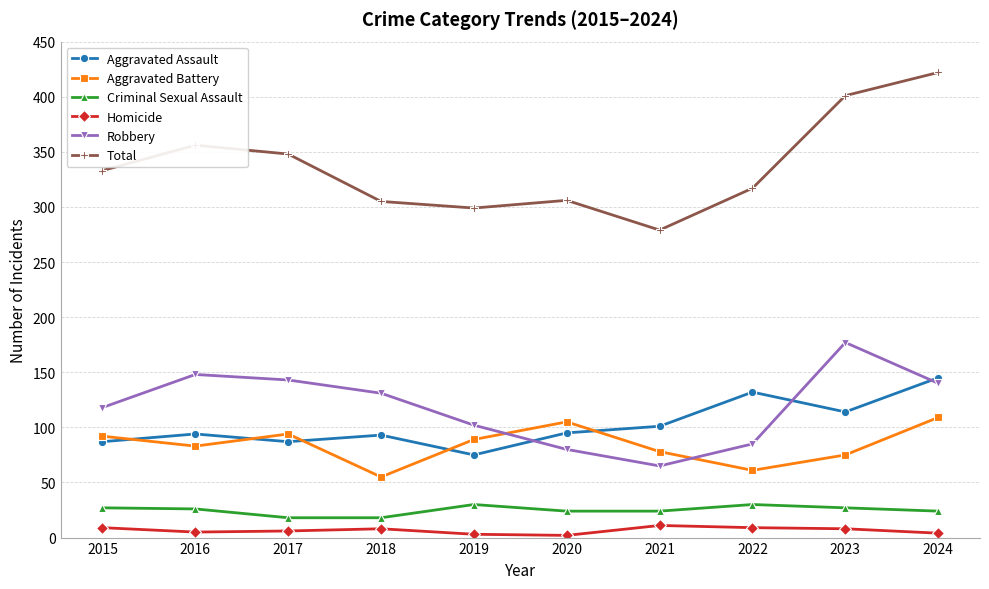

The value of Aggravated Assault at 2017 is 87. True or false?

True